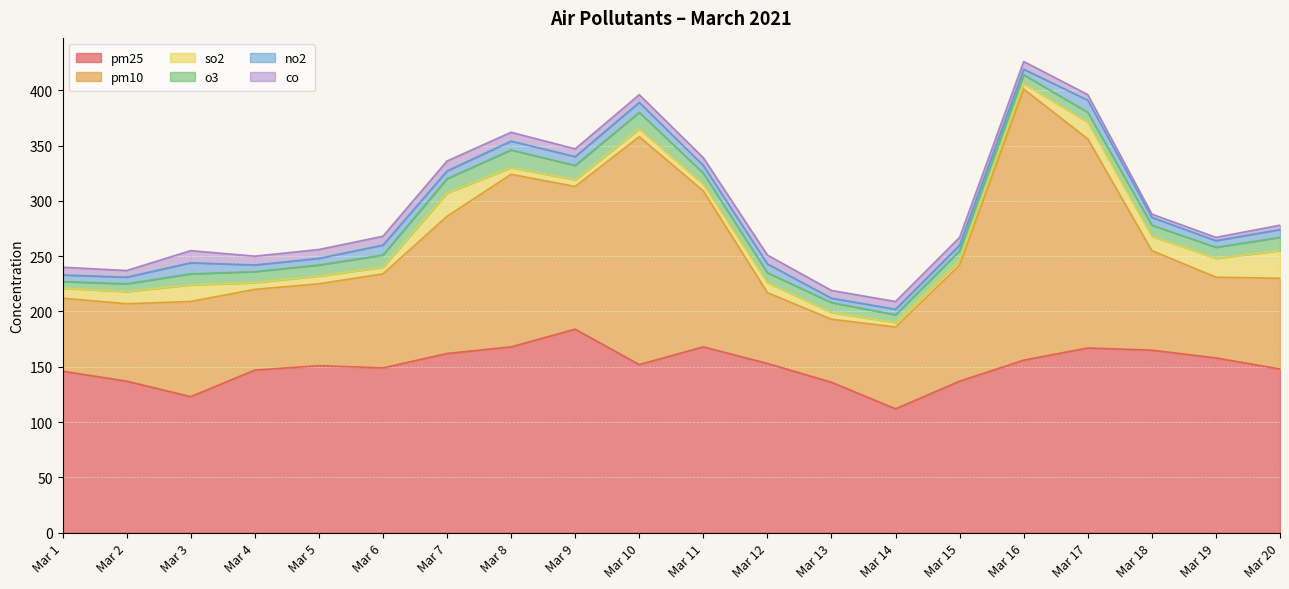

Which category has the highest value across all series?

2021/3/16